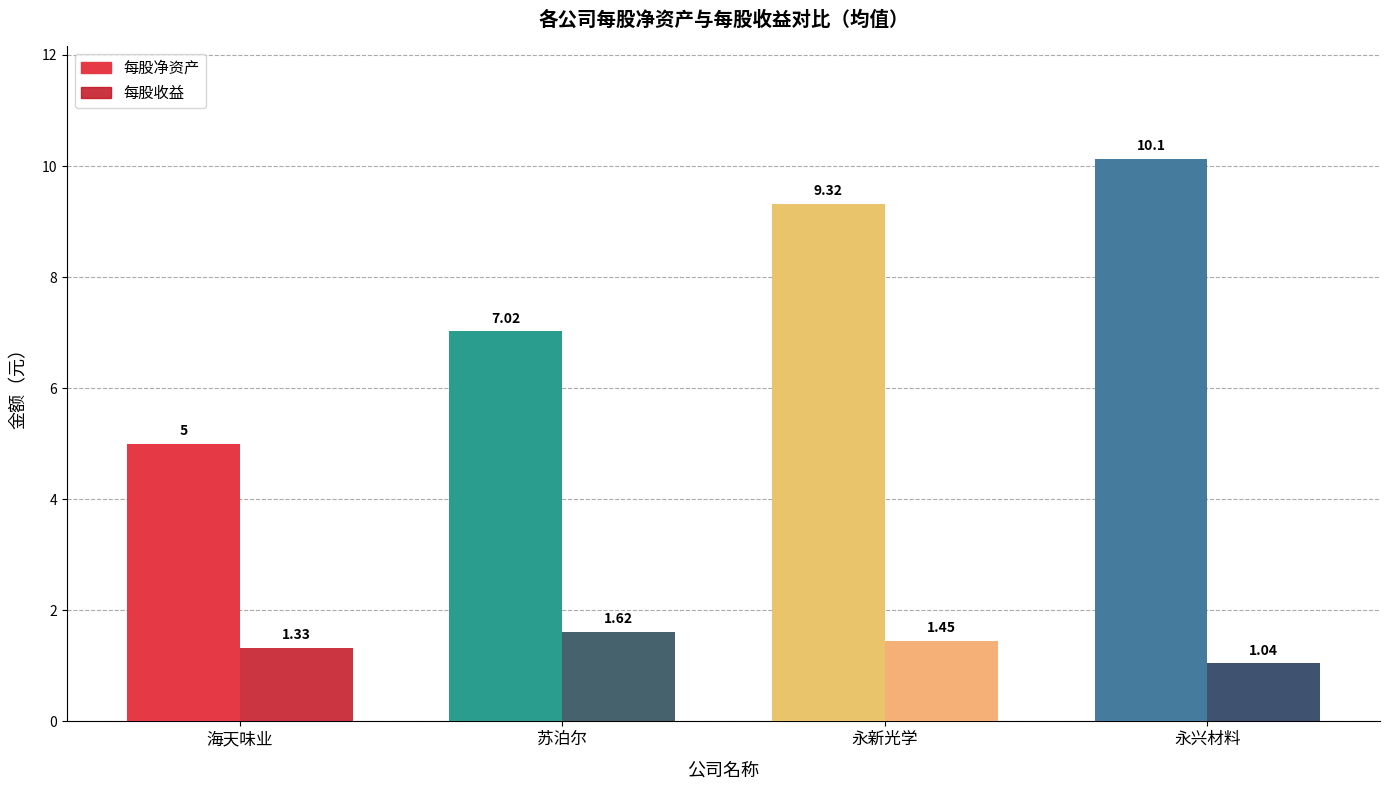

Which series changed the most between 苏泊尔 and 永新光学?

每股净资产